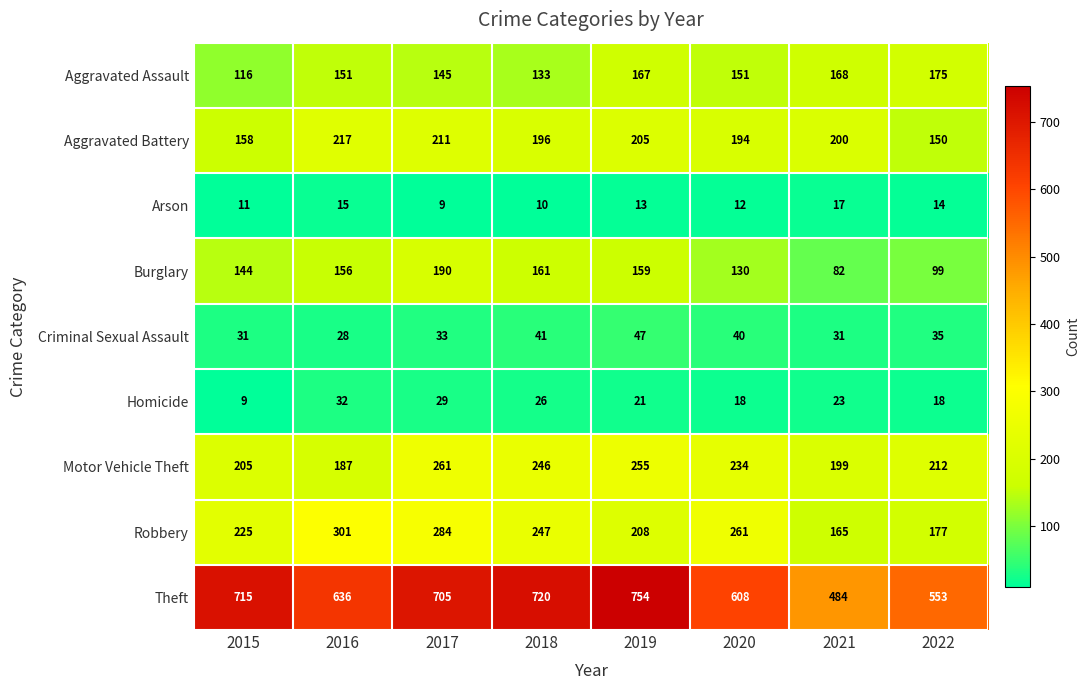

What is the sum of the Theft values at 2022 and 2015?

1268